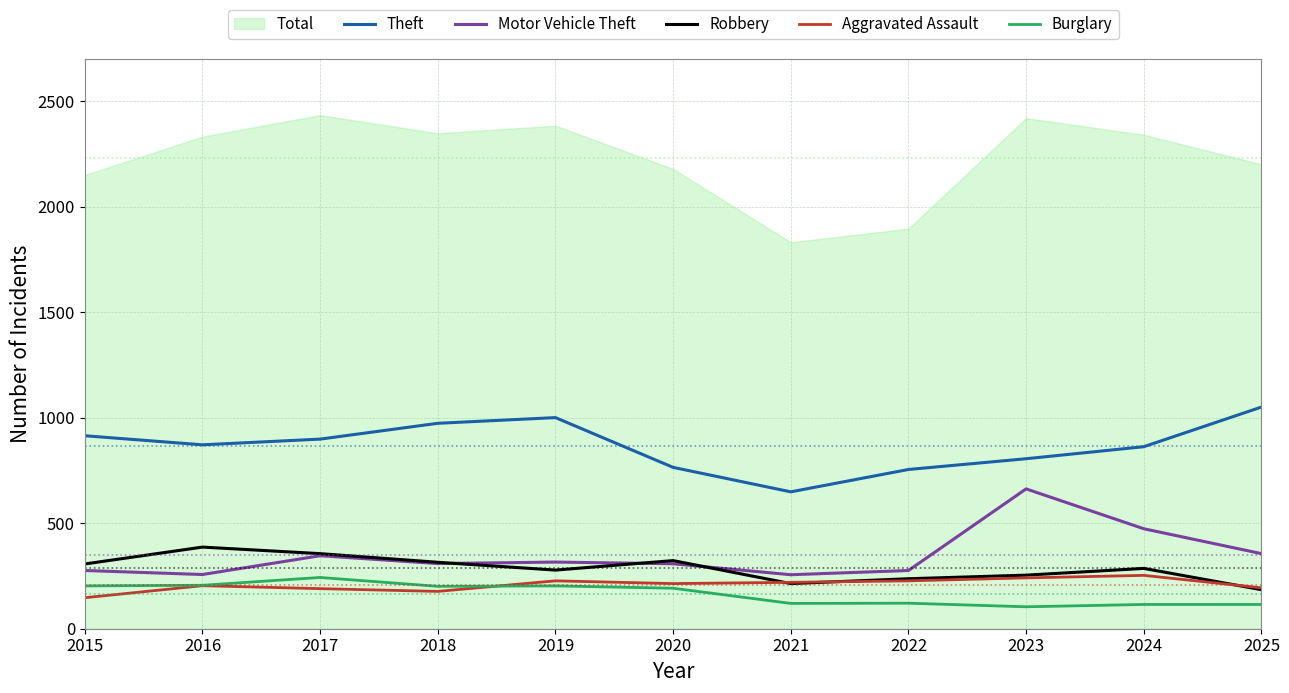

Is this an area chart (filled region under the line)?

No